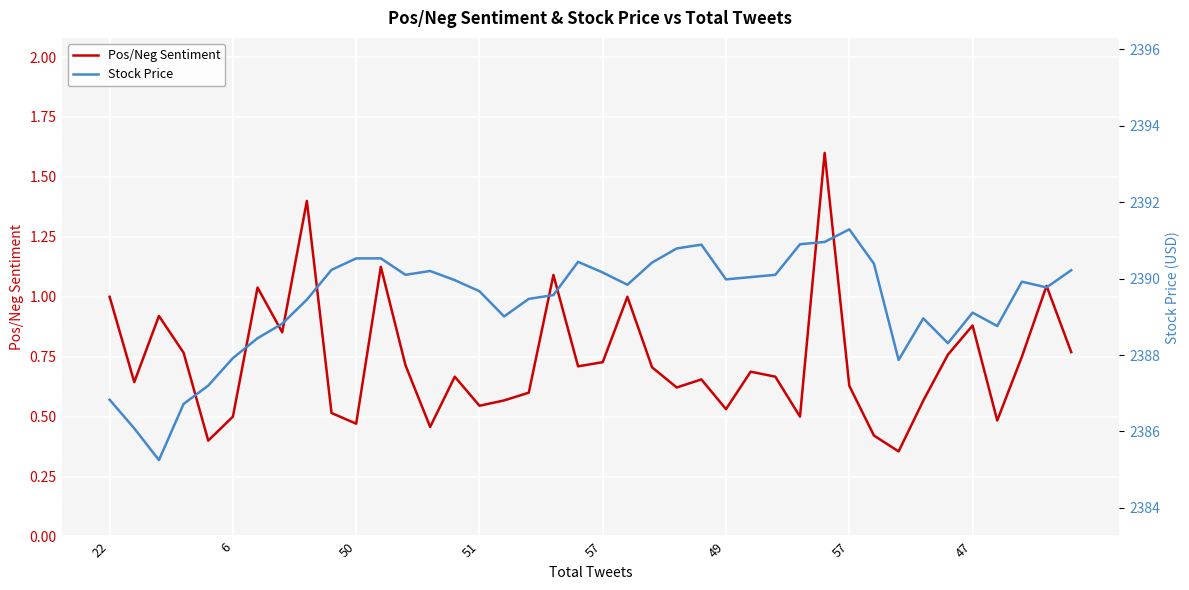

What is the sum of the Pos/Neg Sentiment values at 57 and 39?

1.8